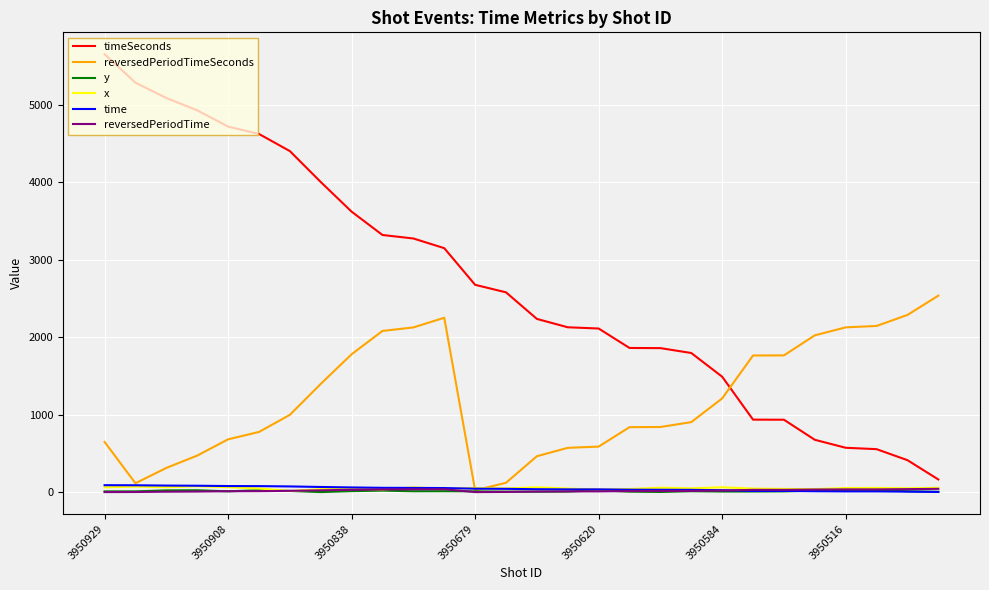

Which series has the largest total across all categories?

timeSeconds